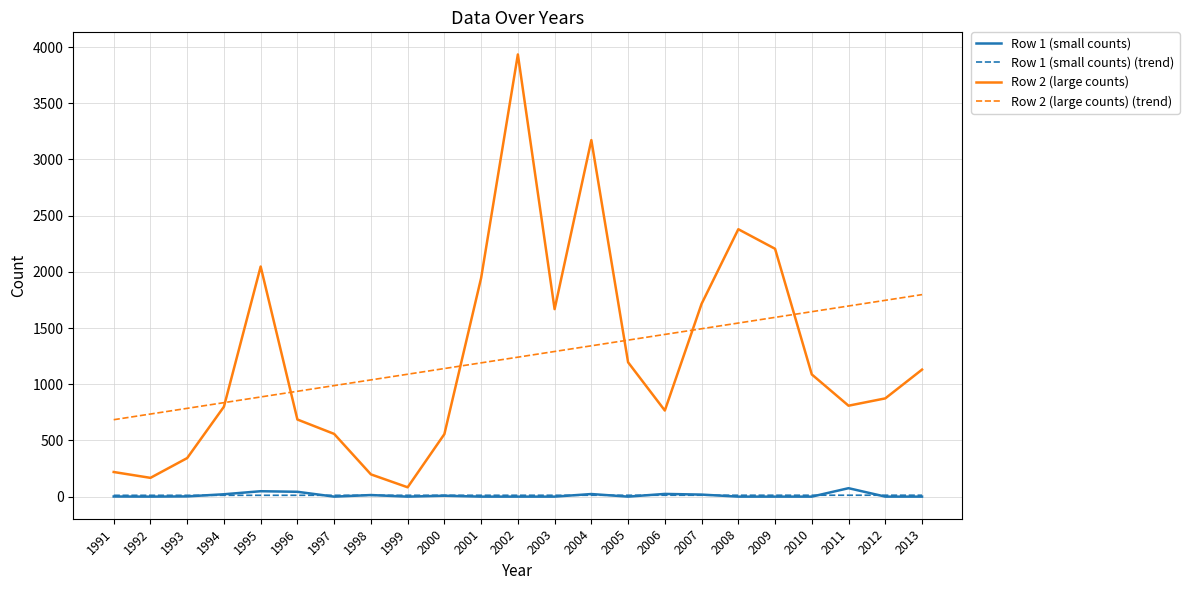

True or false: Row 2 (large counts) and Row 1 (small counts) (trend) cross at least once.

False